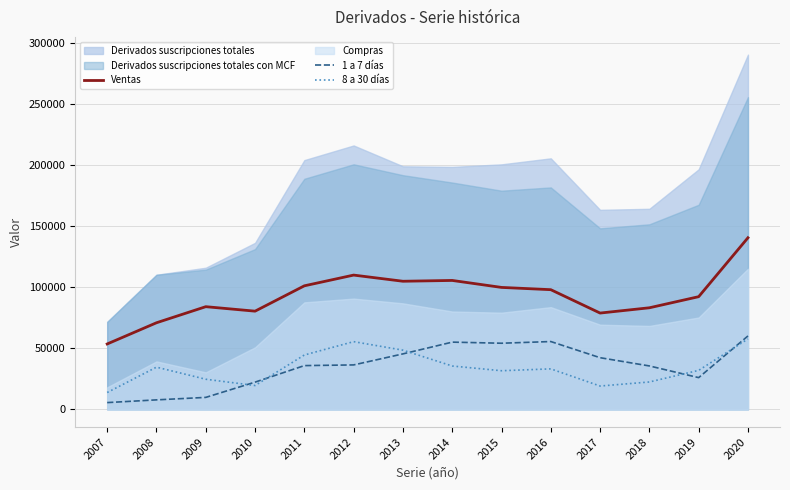

True or false: Ventas and 8 a 30 días intersect in this chart.

False